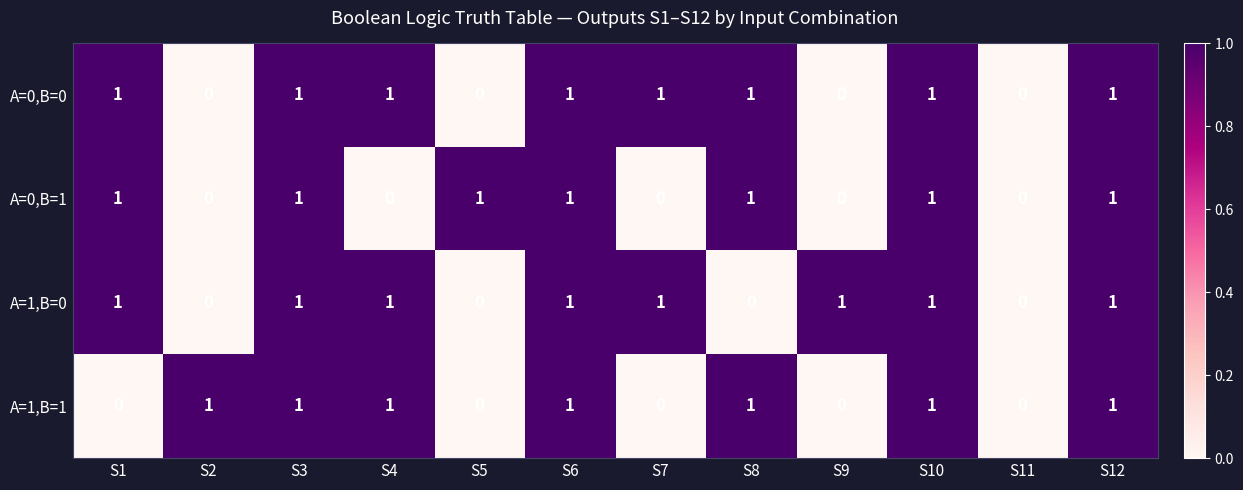

What is the sum of all A=0,B=1 values?

7